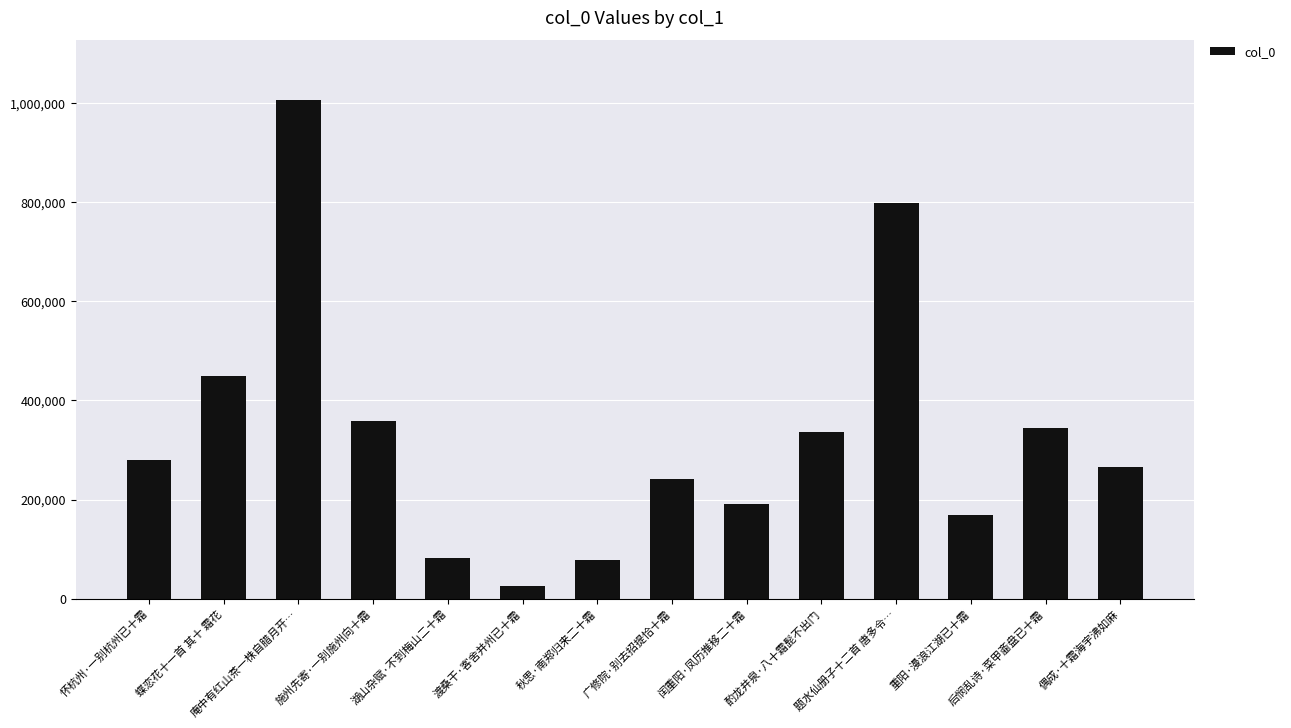

What is the minimum value shown in the chart?

26238